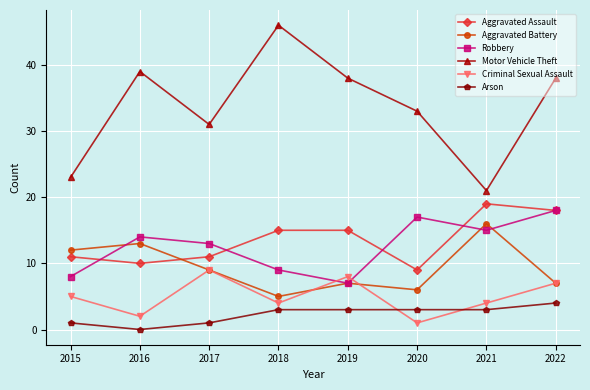

What is the value of the Arson point at the 7th from the left?

3